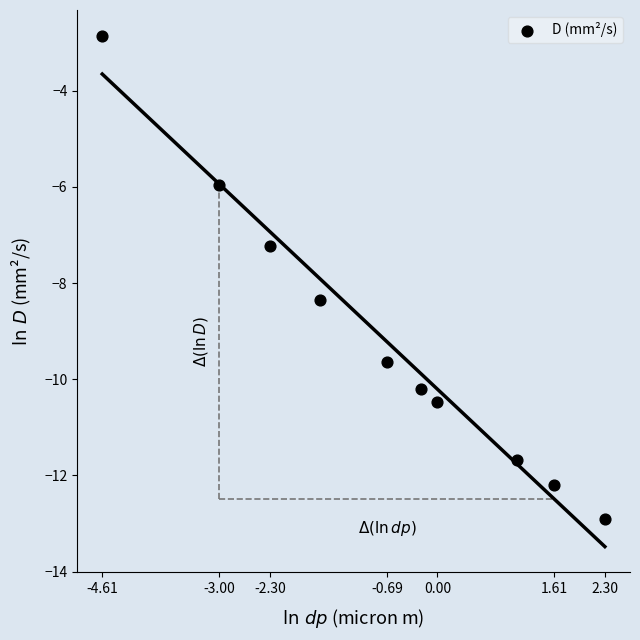

What Y value in the scatter plot is closest to -7?

-7.2